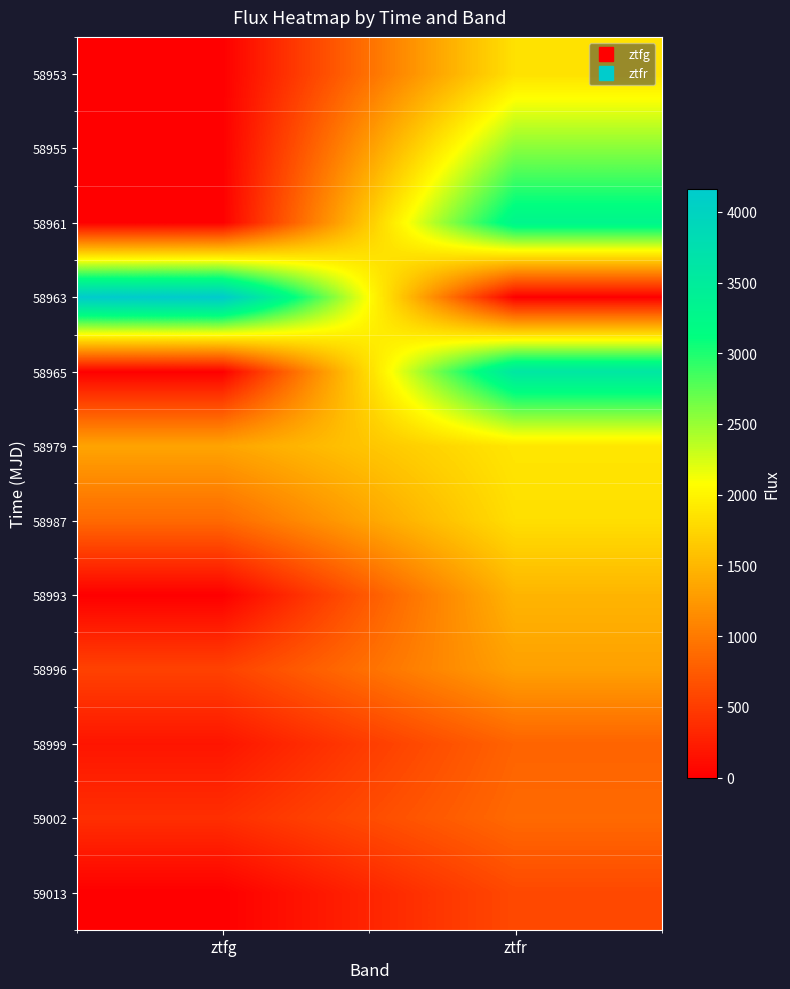

List the series in order of their peak value, highest first.

58963, 58965, 58961, 58955, 58979, 58953, 58987, 58993, 58996, 59002, 58999, 59013